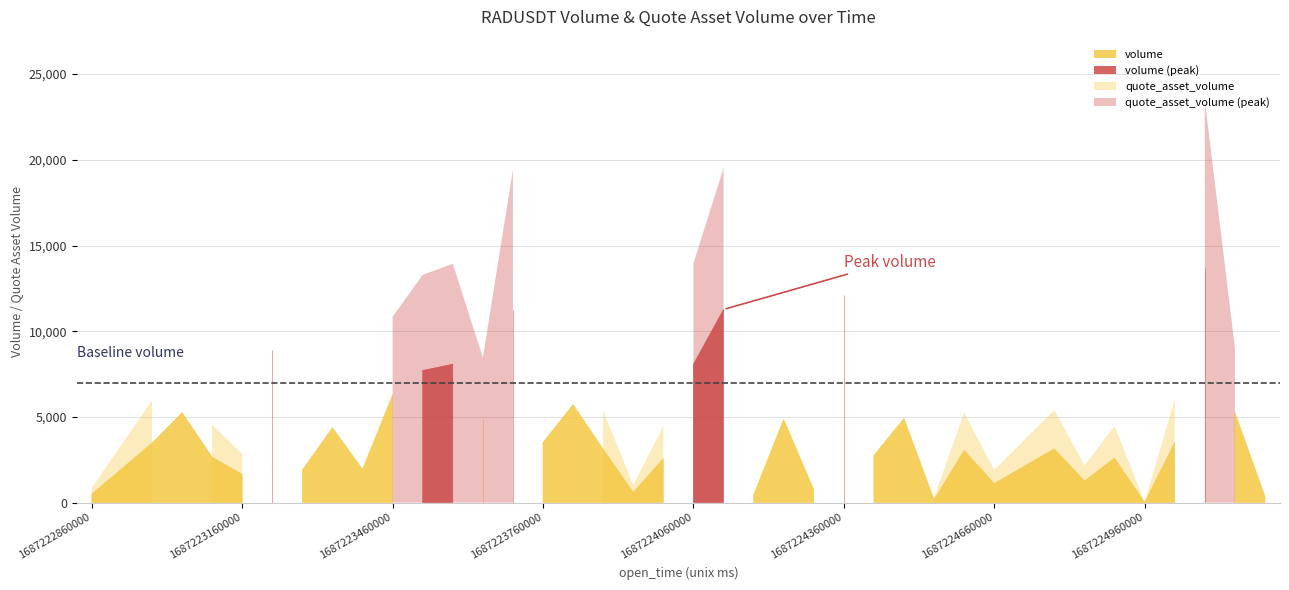

How many data points in volume are above 3133?

19